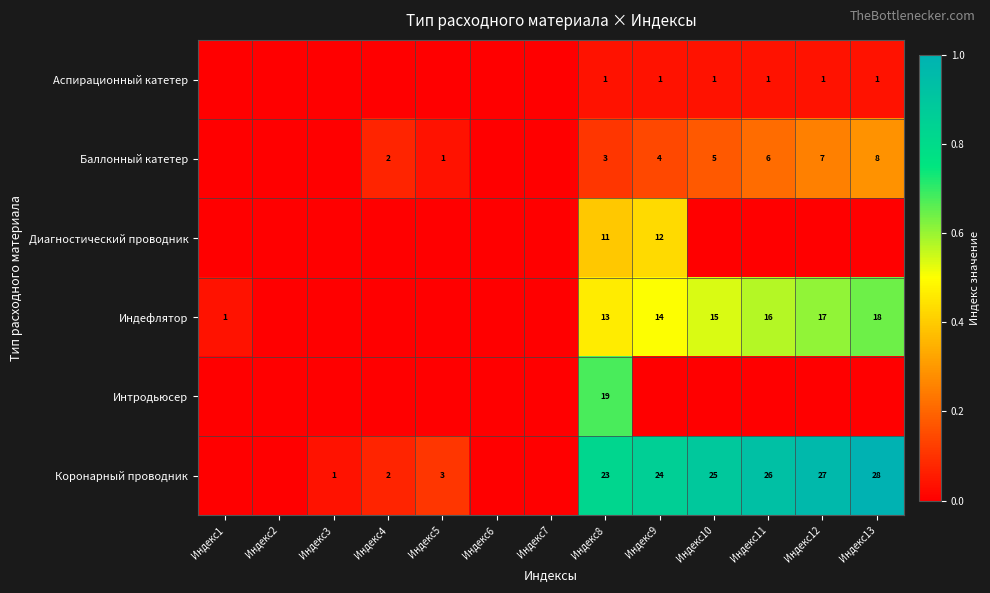

Is it true that Аспирационный катетер equals 0 at Индекс13?

False